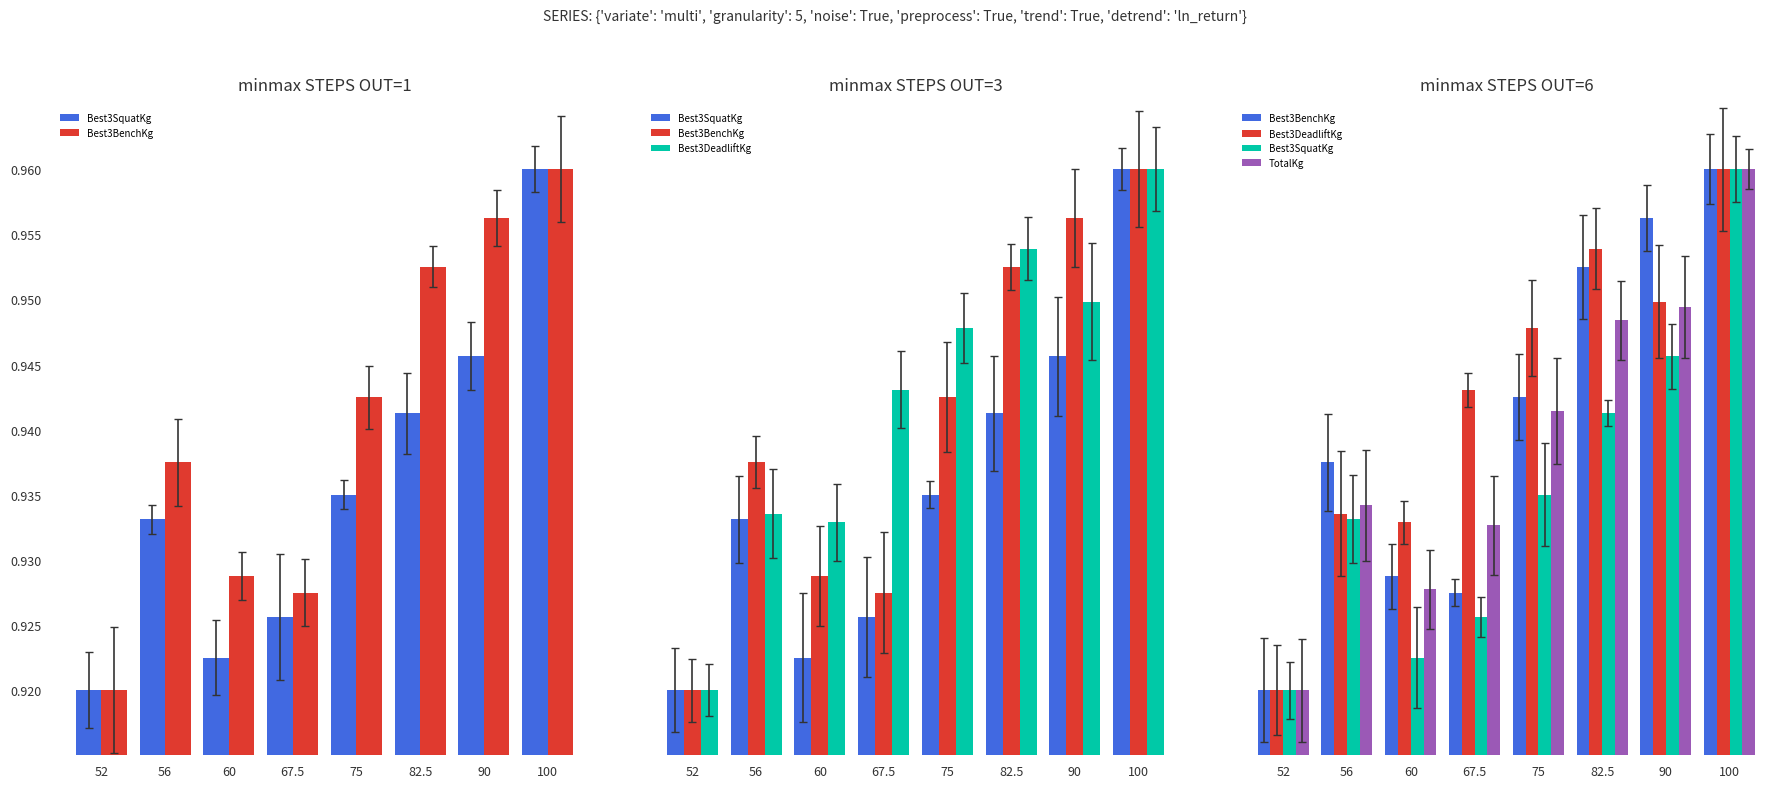

Which series has the largest total across all categories?

Best3DeadliftKg